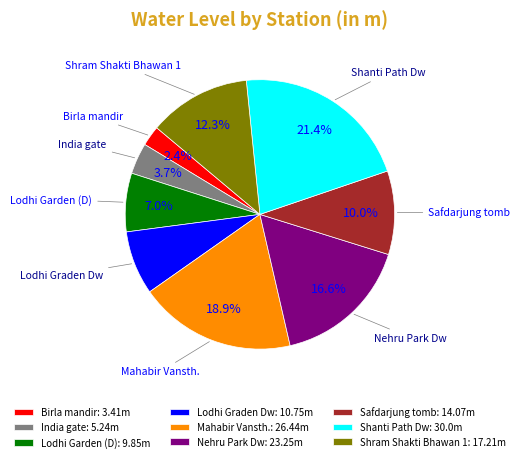

Does Lodhi Graden Dw account for over 50% of the chart?

No